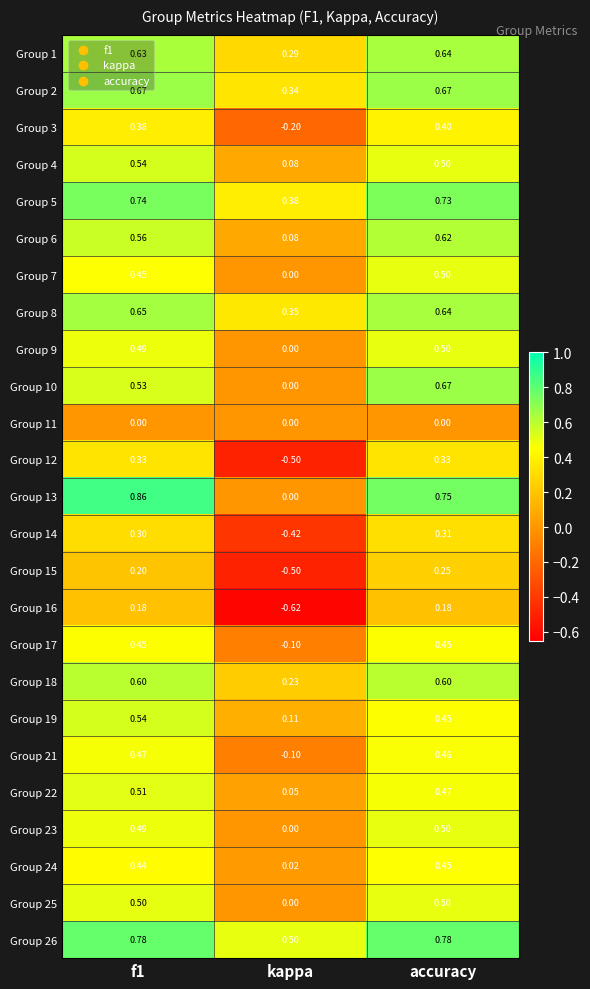

At which category is the sum across all series the highest?

accuracy